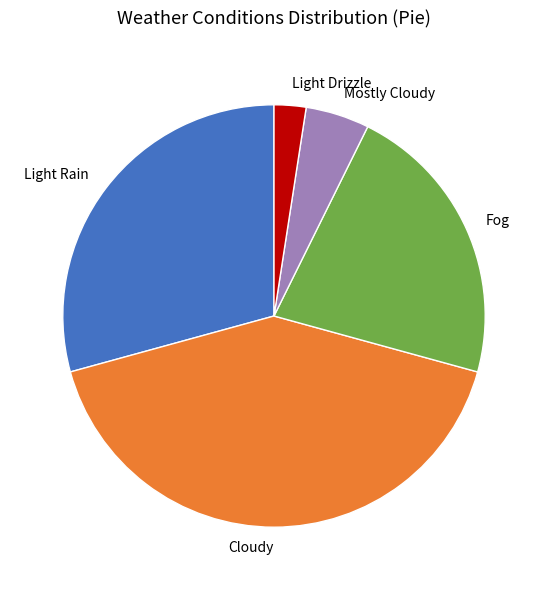

Combined, do Light Rain and Mostly Cloudy account for over 50%?

No